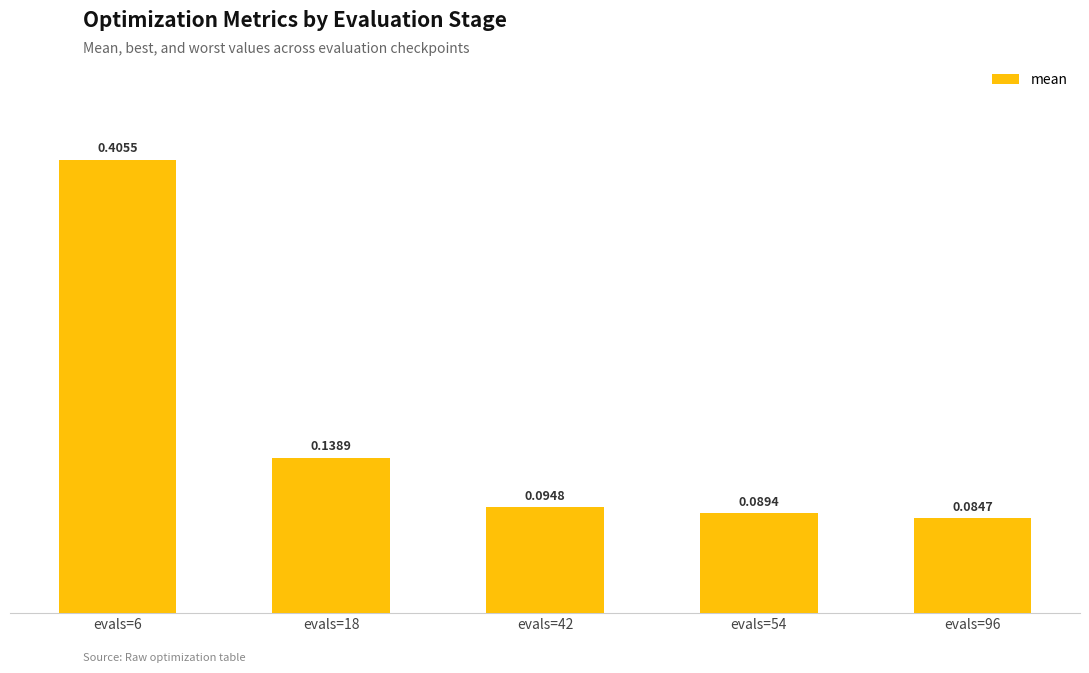

What is the sum of all values?

0.8